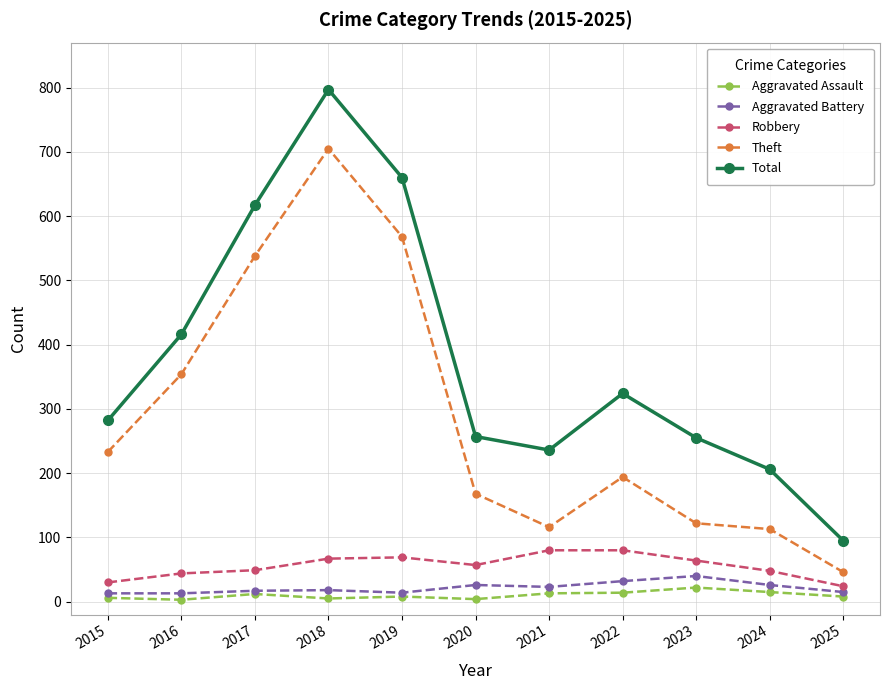

Does the chart have visible grid lines?

Yes